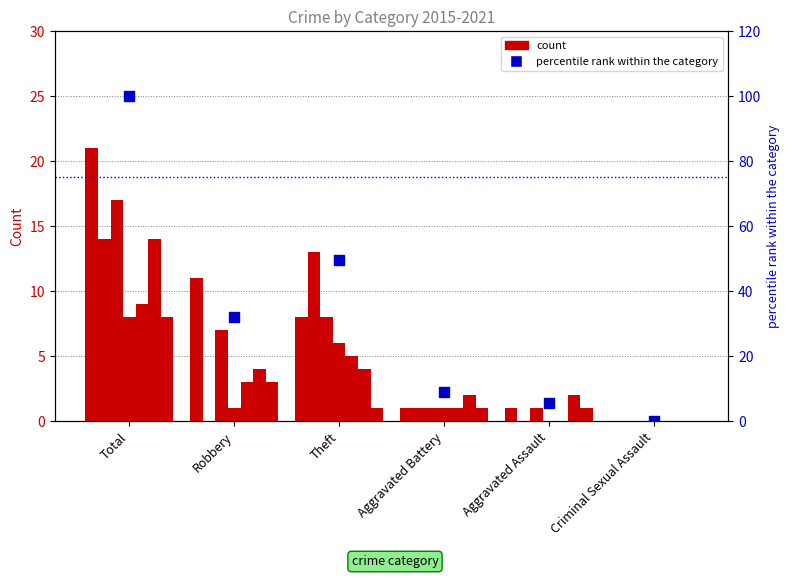

What is the ratio of the value at Robbery to the value at Total?

0.3